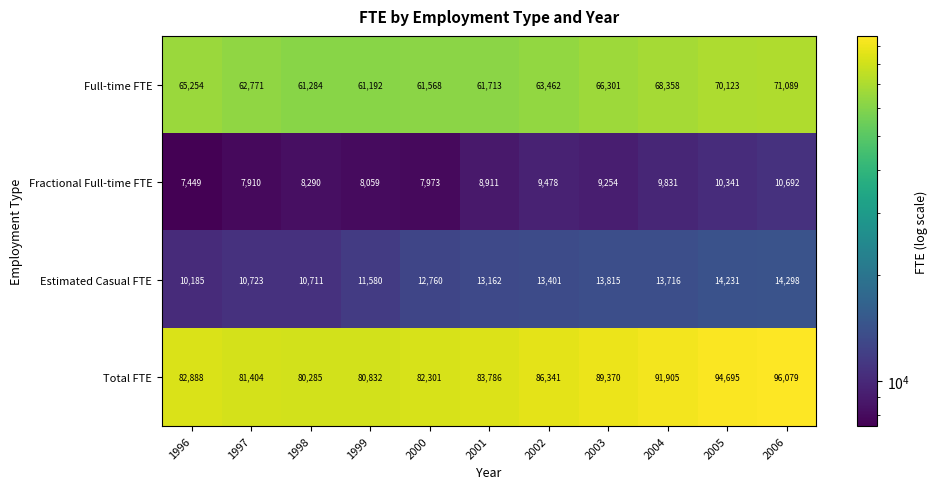

List the series in order of their peak value, highest first.

Total FTE, Full-time FTE, Estimated Casual FTE, Fractional Full-time FTE